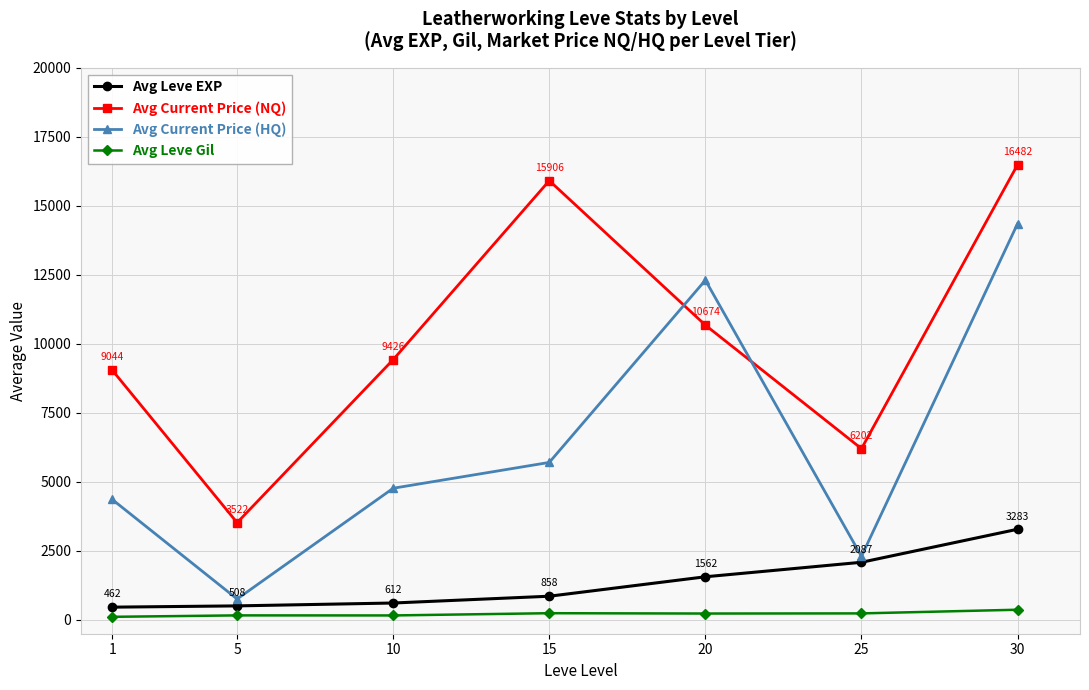

True or false: Avg Current Price (HQ) and Avg Current Price (NQ) cross at least once.

True